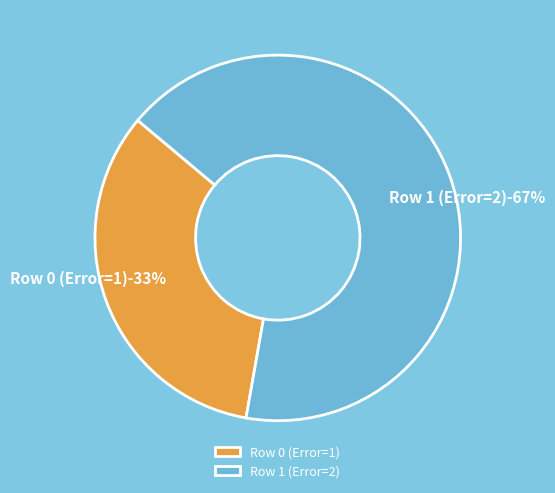

What is the largest slice in the pie chart?

Row 1 (Error=2)